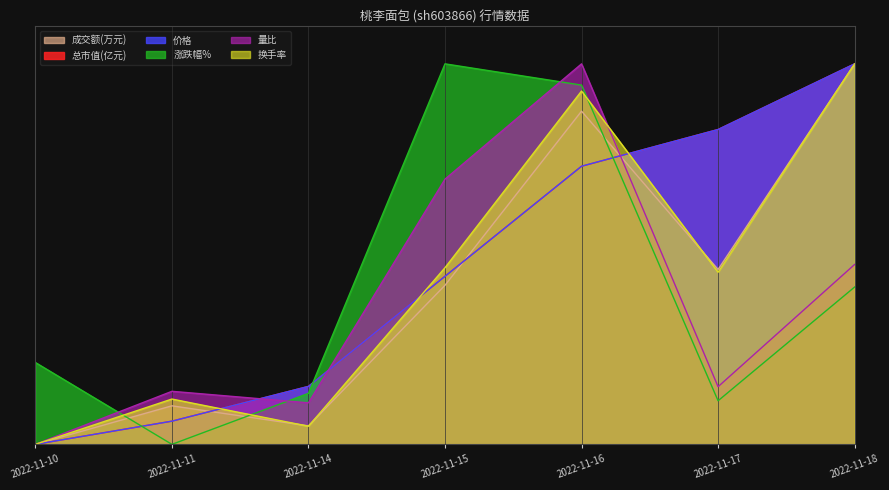

At which category is the sum across all series the highest?

2022-11-16